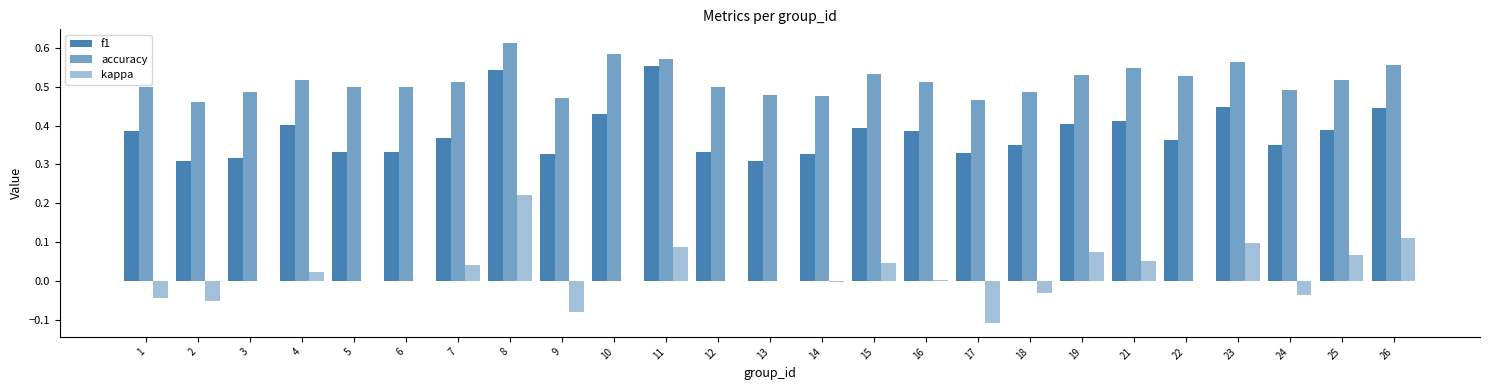

Reading right to left, extract all data points from this chart.

f1: 26=0.4	25=0.4	24=0.3	23=0.4	22=0.4	21=0.4	19=0.4	18=0.4	17=0.3	16=0.4	15=0.4	14=0.3	13=0.3	12=0.3	11=0.6	10=0.4	9=0.3	8=0.5	7=0.4	6=0.3	5=0.3	4=0.4	3=0.3	2=0.3	1=0.4
accuracy: 26=0.6	25=0.5	24=0.5	23=0.6	22=0.5	21=0.5	19=0.5	18=0.5	17=0.5	16=0.5	15=0.5	14=0.5	13=0.5	12=0.5	11=0.6	10=0.6	9=0.5	8=0.6	7=0.5	6=0.5	5=0.5	4=0.5	3=0.5	2=0.5	1=0.5
kappa: 26=0.1	25=0.1	24=-0.0	23=0.1	22=0.0	21=0.1	19=0.1	18=-0.0	17=-0.1	16=0.0	15=0.0	14=-0.0	13=0.0	12=0.0	11=0.1	10=0.0	9=-0.1	8=0.2	7=0.0	6=0.0	5=0.0	4=0.0	3=0.0	2=-0.1	1=-0.0